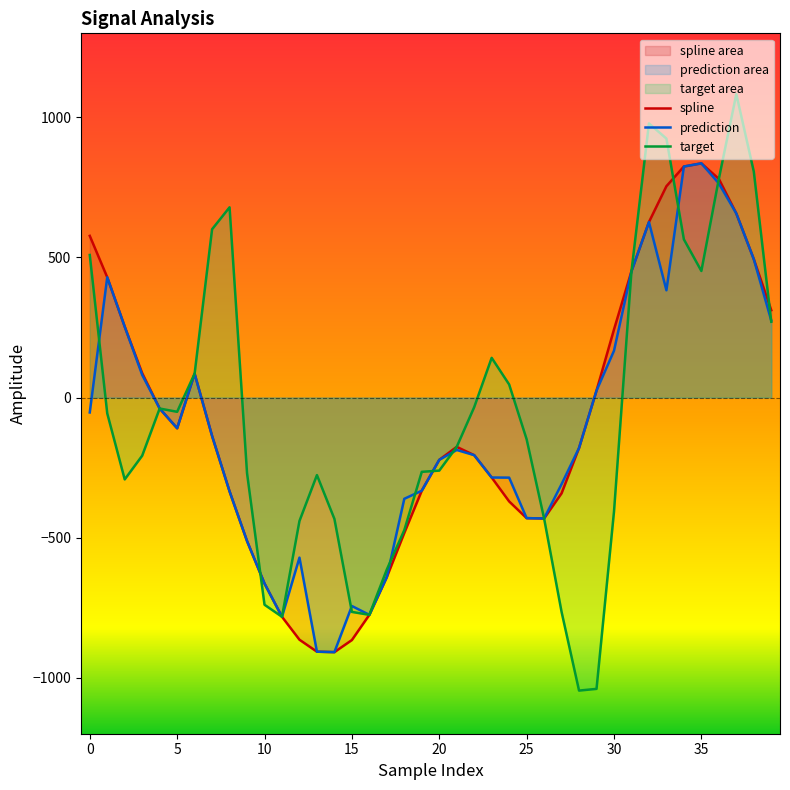

What is the greatest value displayed?

1082.9